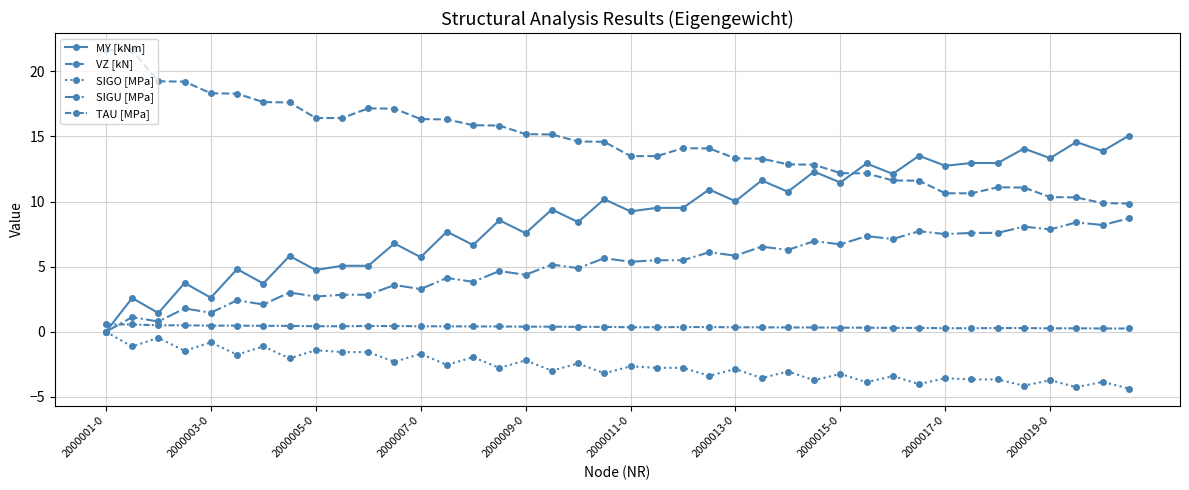

Count the number of data series in this chart.

5